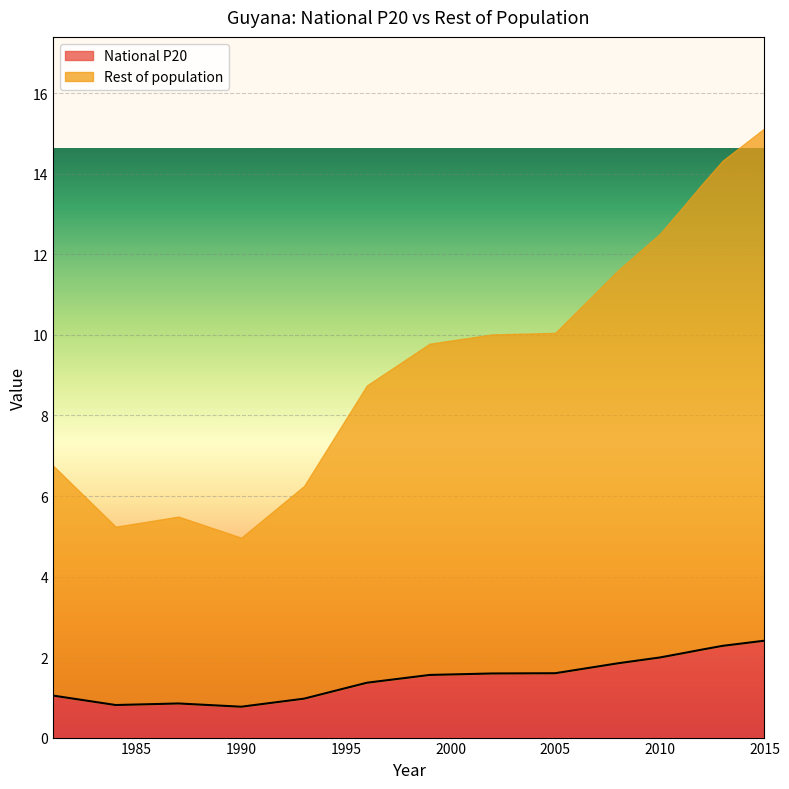

What is the total value across all series at 1981?

7.8